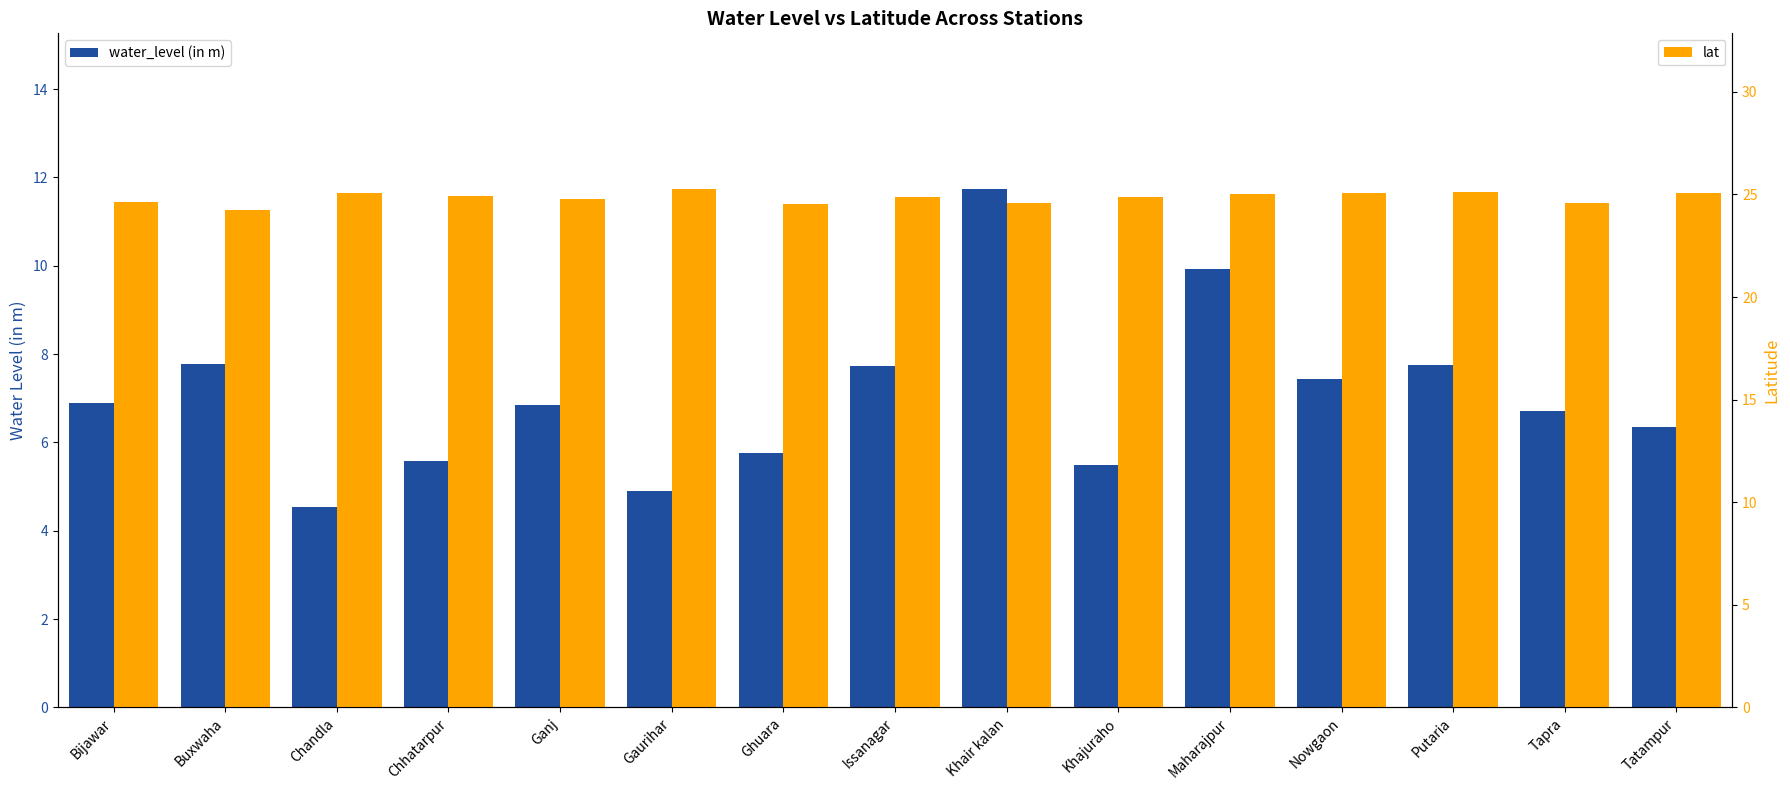

Rank the series by their average value, from highest to lowest.

lat, water_level (in m)